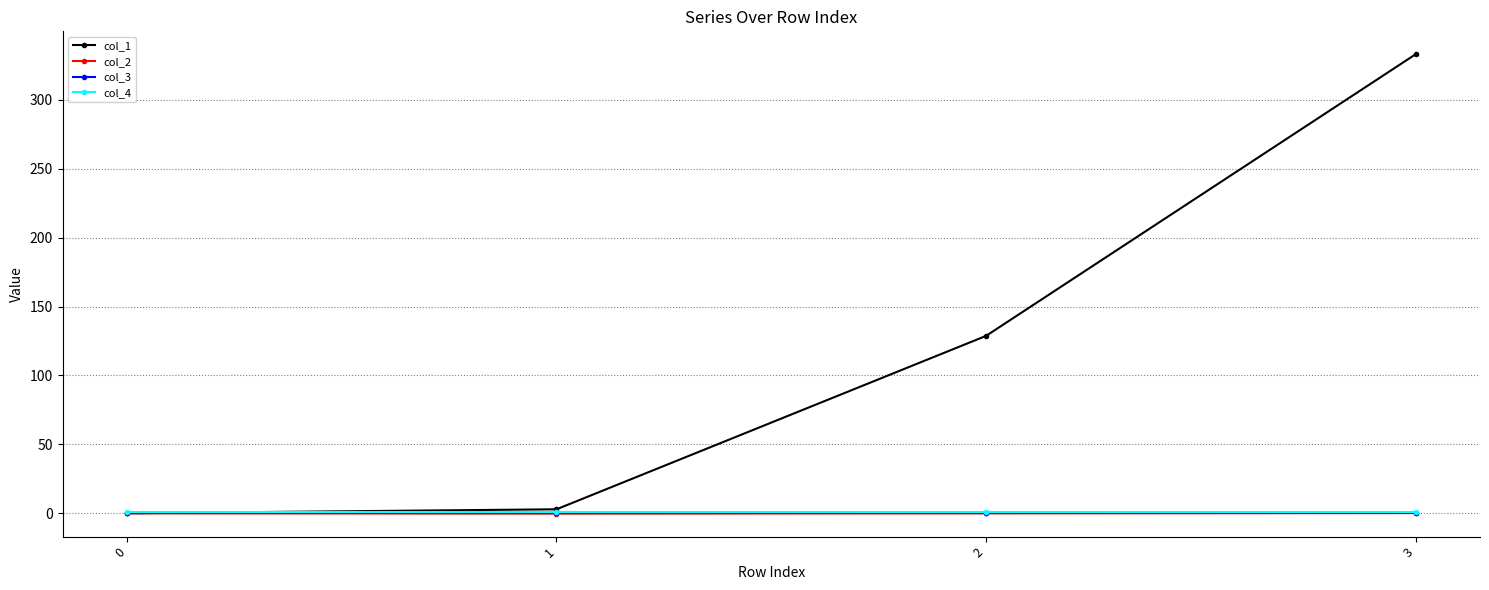

What is the maximum value shown in the chart?

333.1